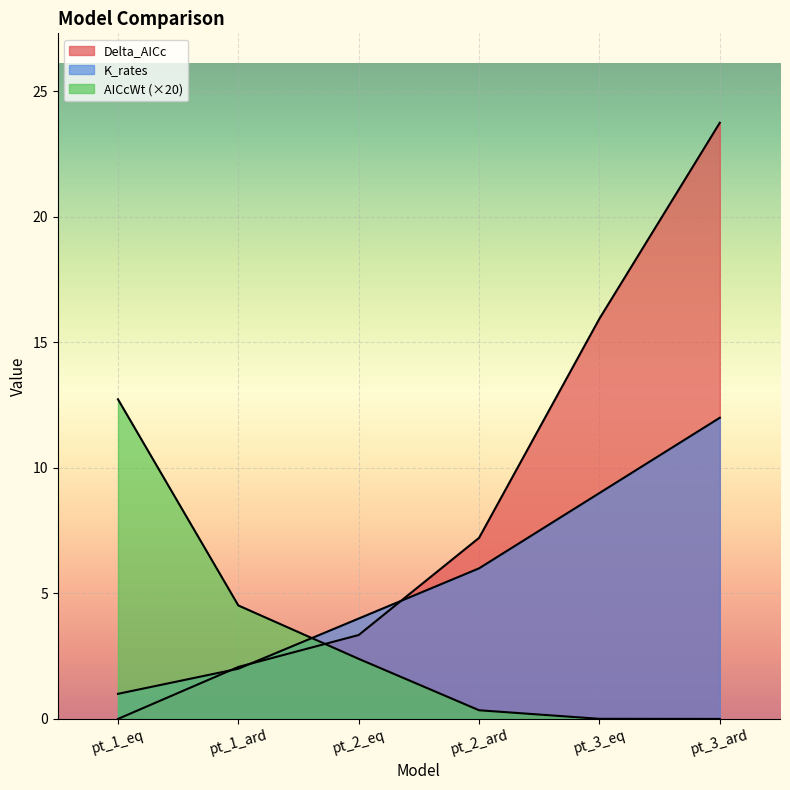

Rank the series at pt_1_eq from lowest to highest value.

Delta_AICc, K_rates, AICcWt